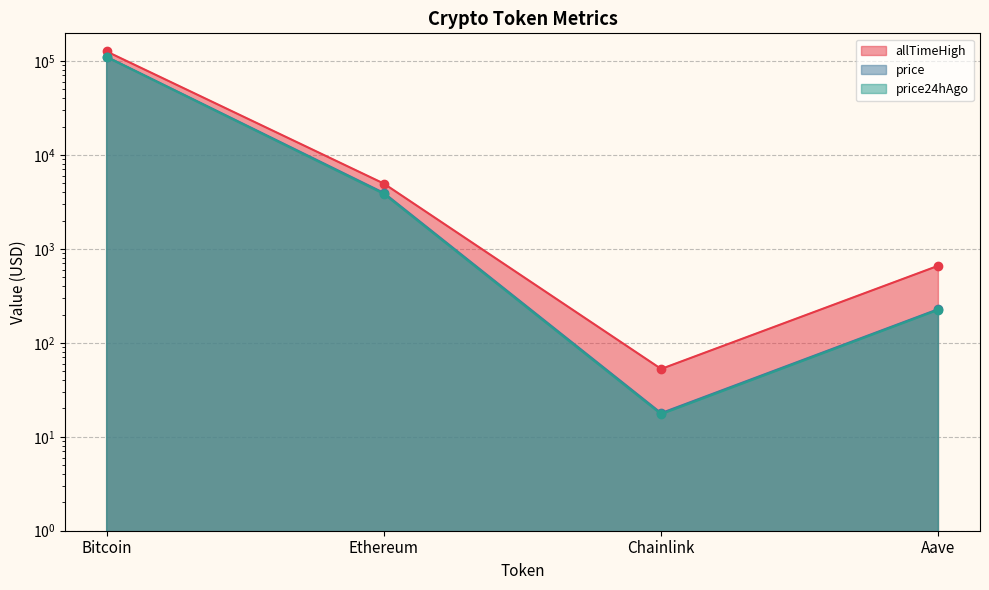

What is the difference between the Change24hAgo values at Bitcoin and Chainlink?

126027.3